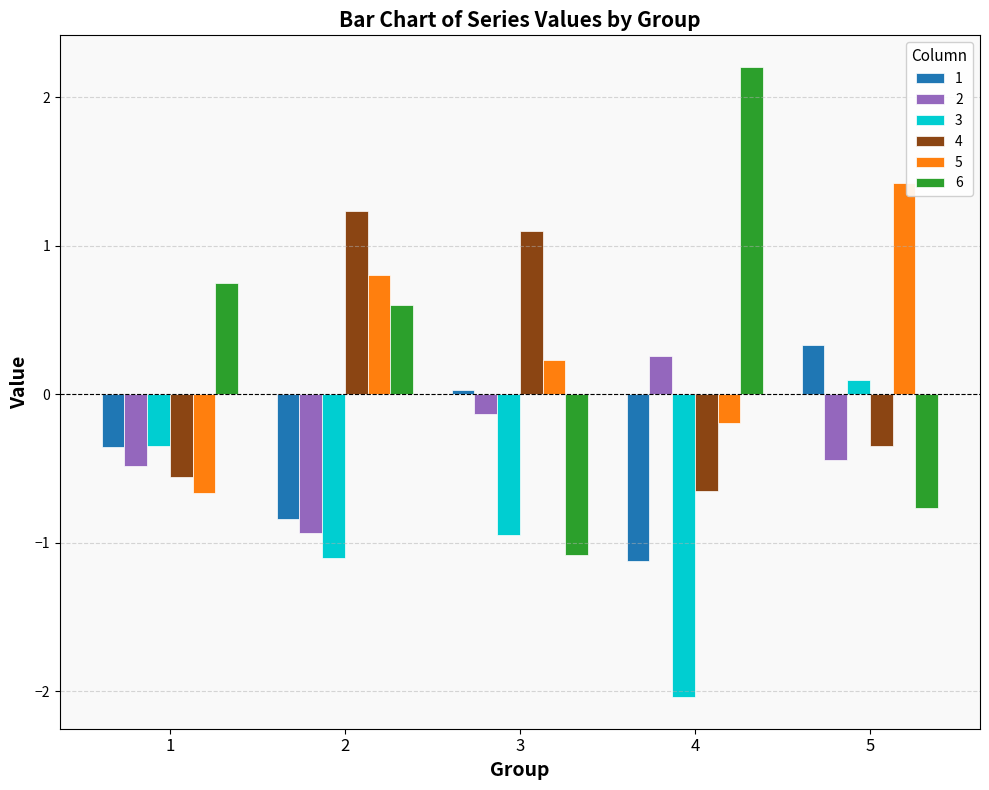

Which category has the highest value across all series?

4